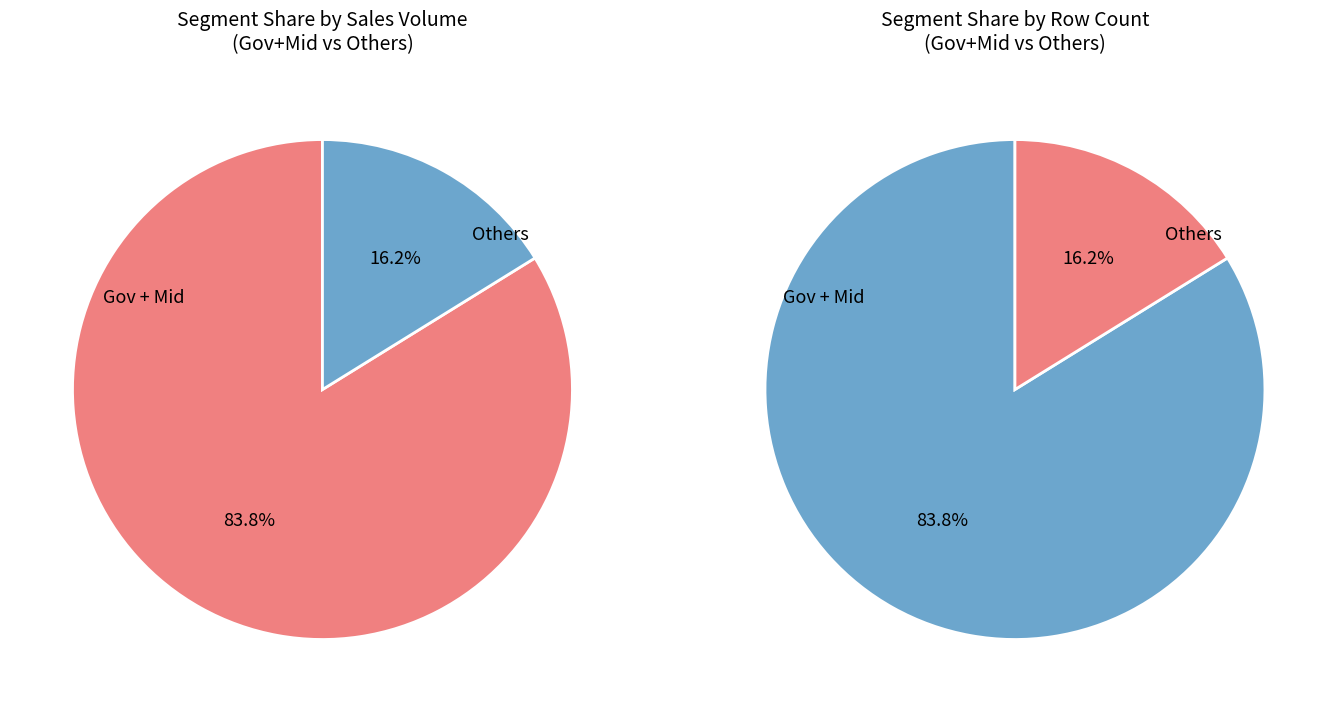

Does any single category account for the majority?

Yes